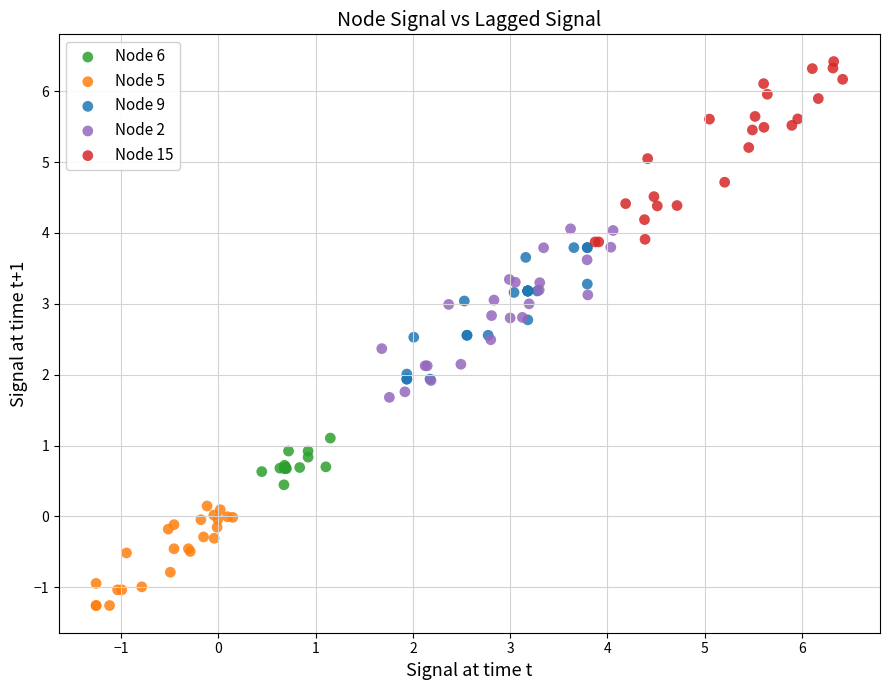

Which series contains the highest Y value?

Node 15